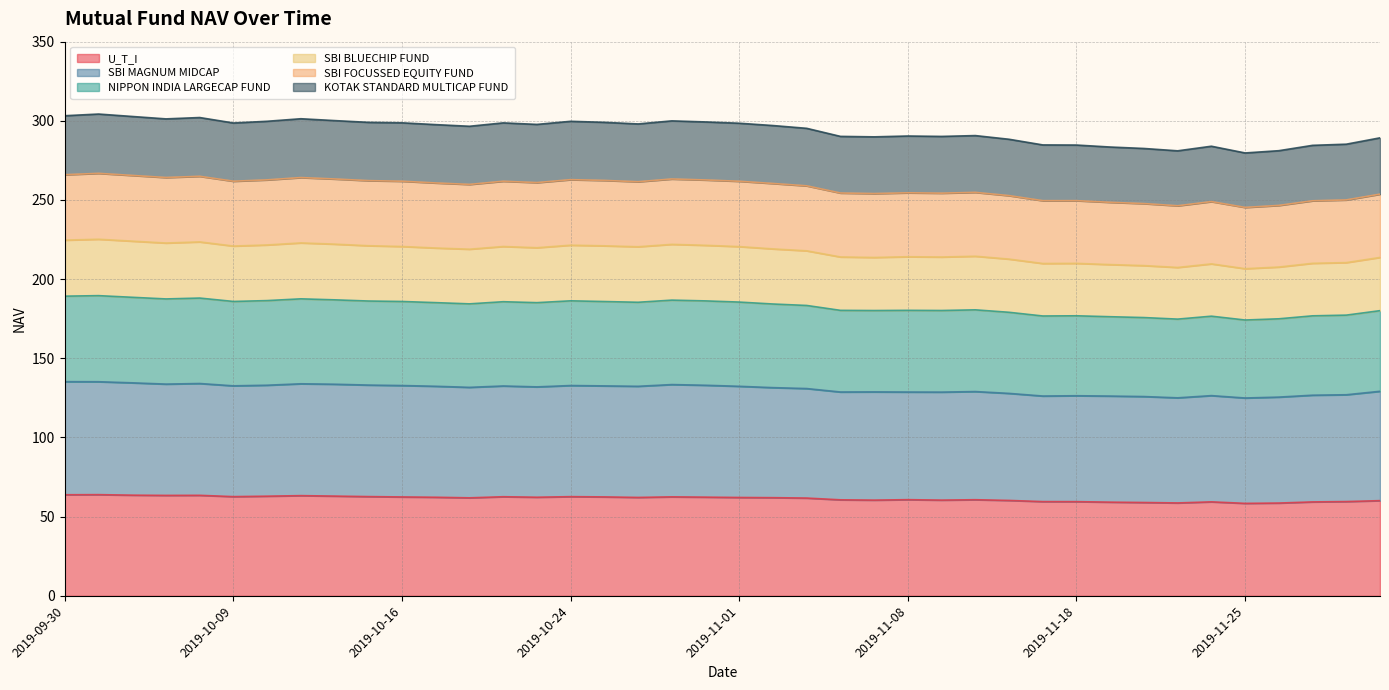

The value of NIPPON INDIA LARGECAP FUND at 2019-11-19 is 89.8. True or false?

False